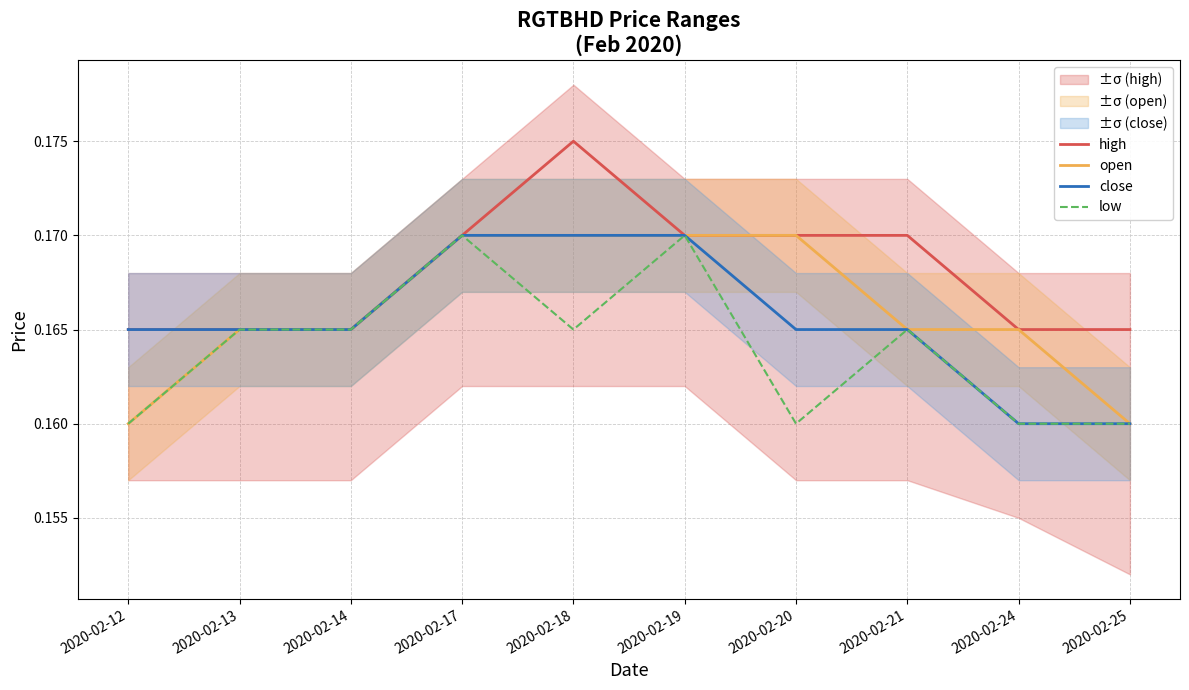

Between 2020-02-12 and 2020-02-17, which is larger?

2020-02-17